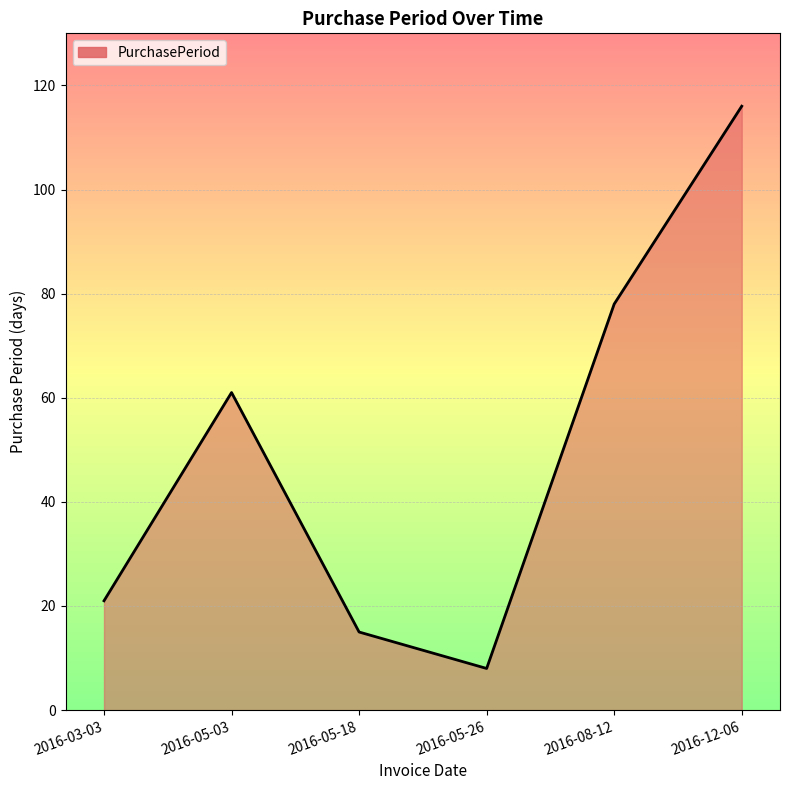

True or false: there are more than 1 points higher than both neighbors.

False